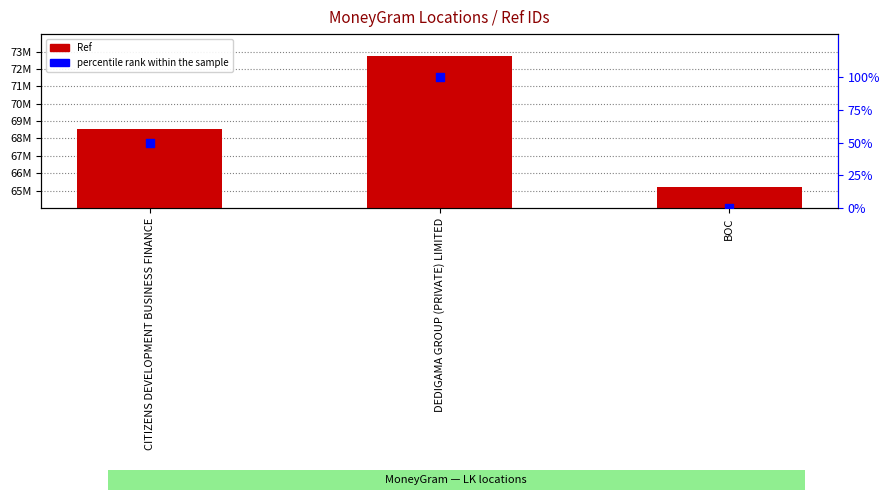

What are all the series names shown in the legend?

Ref, percentile rank within the sample